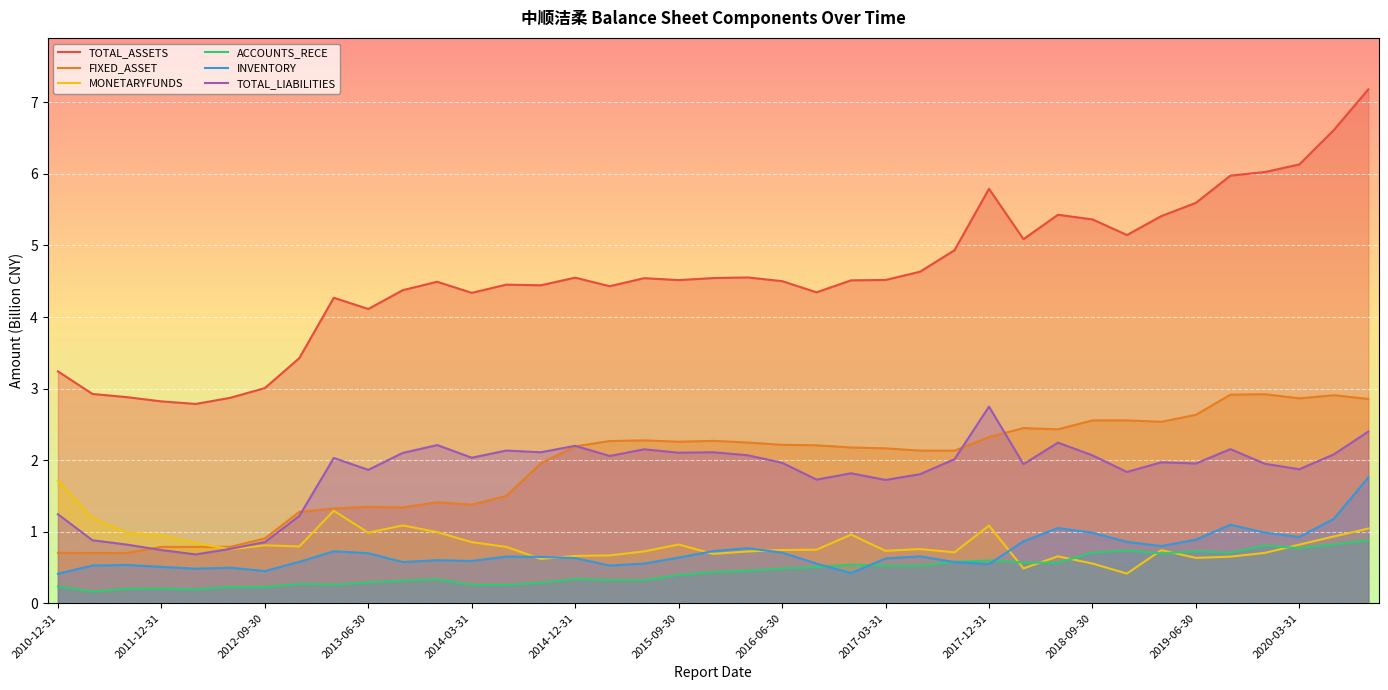

True or false: TOTAL_ASSETS and FIXED_ASSET intersect in this chart.

False